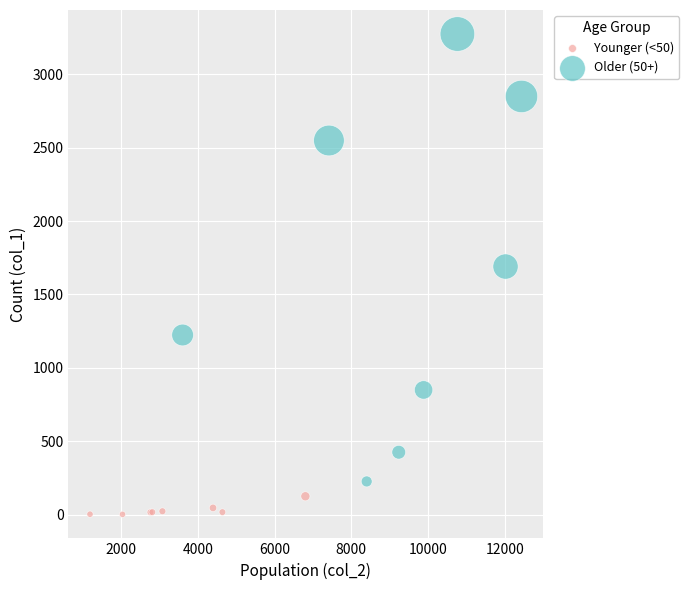

What are all the series names shown in the legend?

Younger (<50), Older (50+)